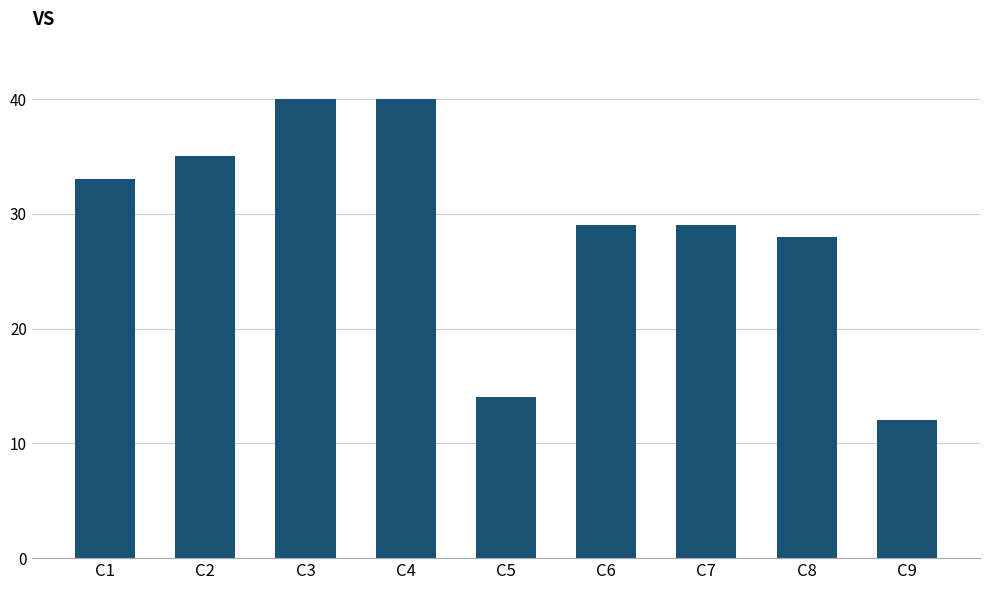

Reading left to right, transcribe all the data shown in this chart.

33	35	40	40	14	29	29	28	12